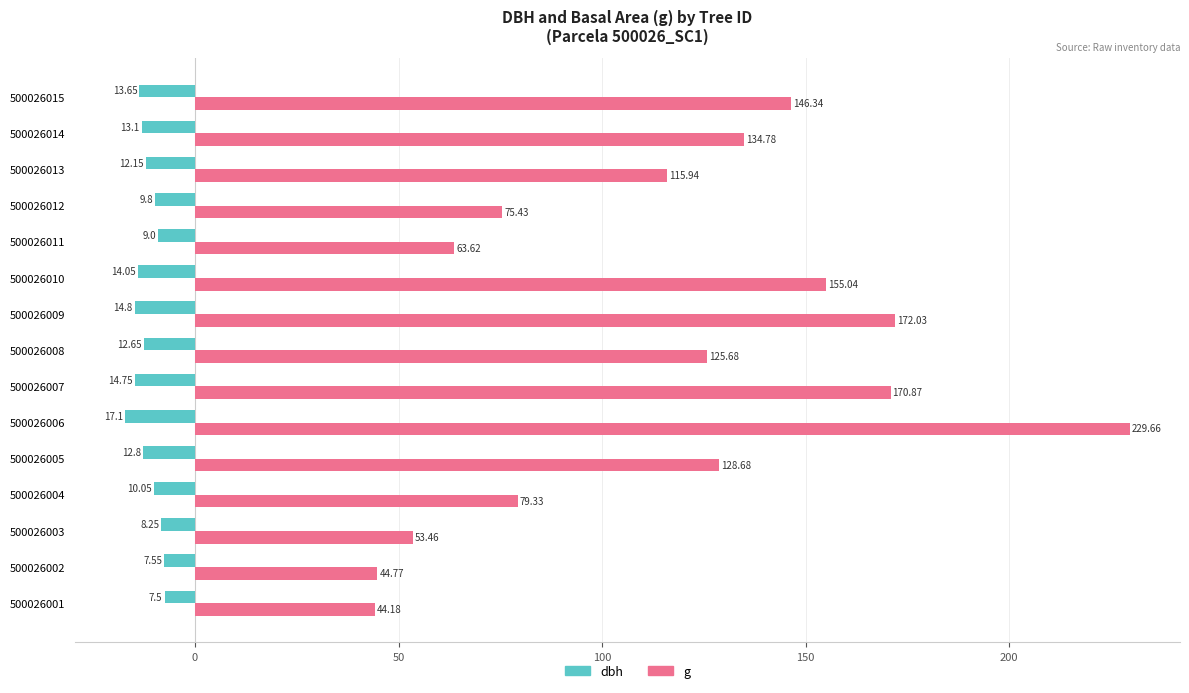

At how many categories does at least one series exceed 159?

3